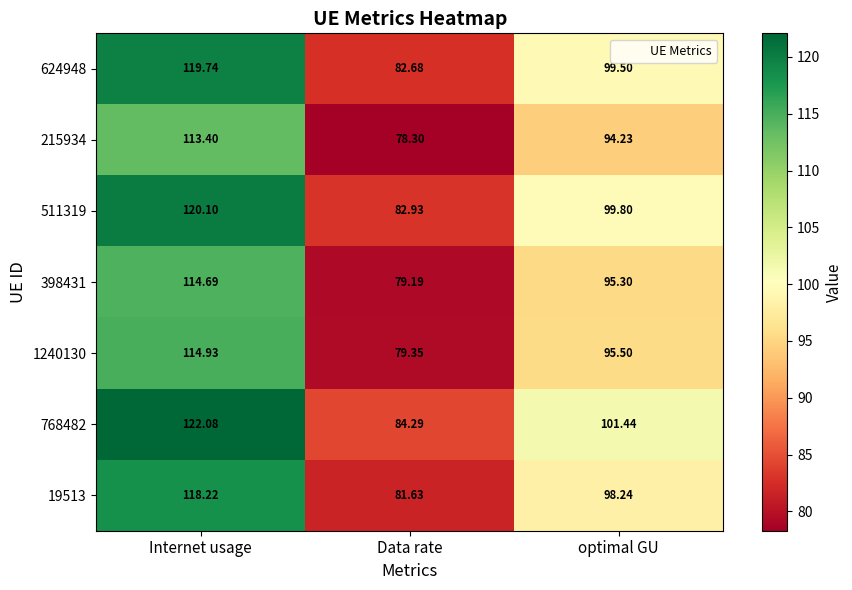

At which label does 1240130 first exceed 95?

Internet usage